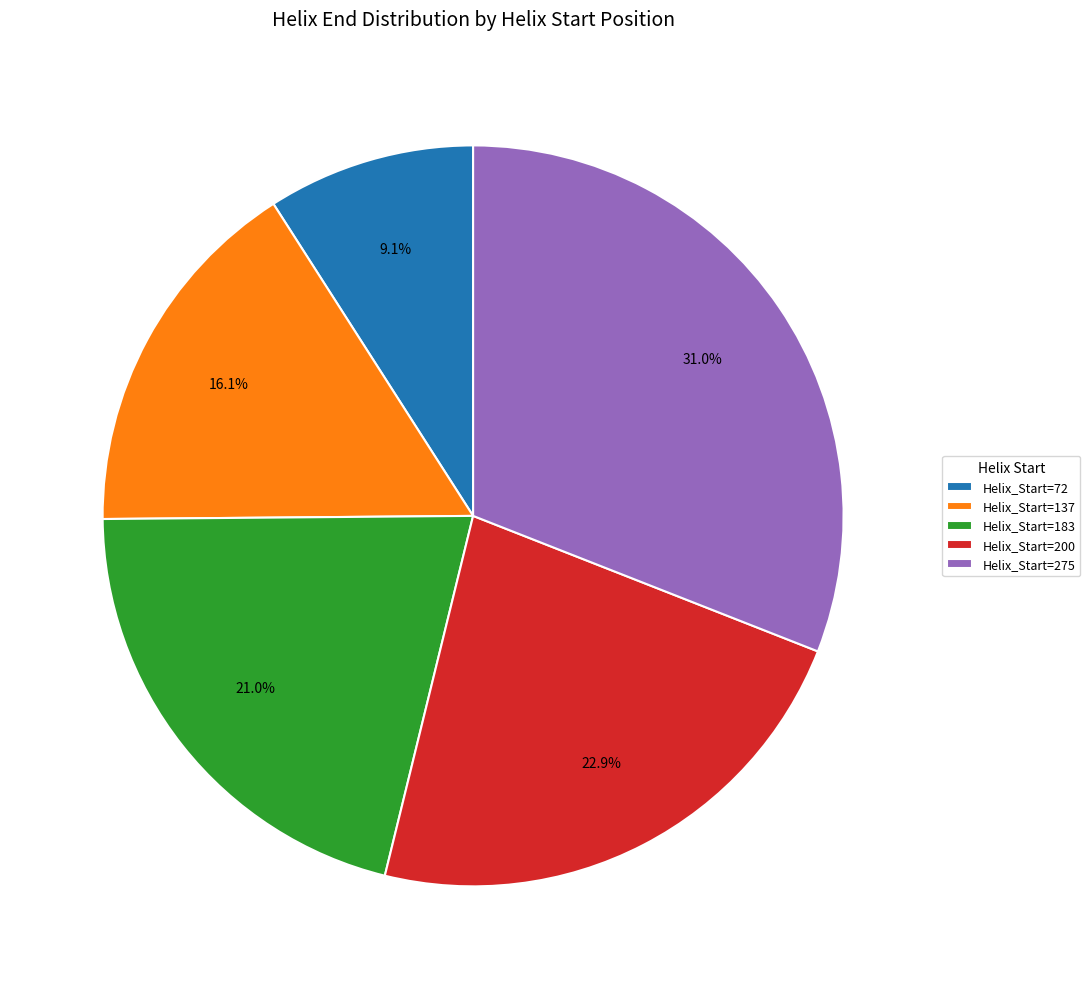

To the nearest percent, what is the average slice percentage?

20%